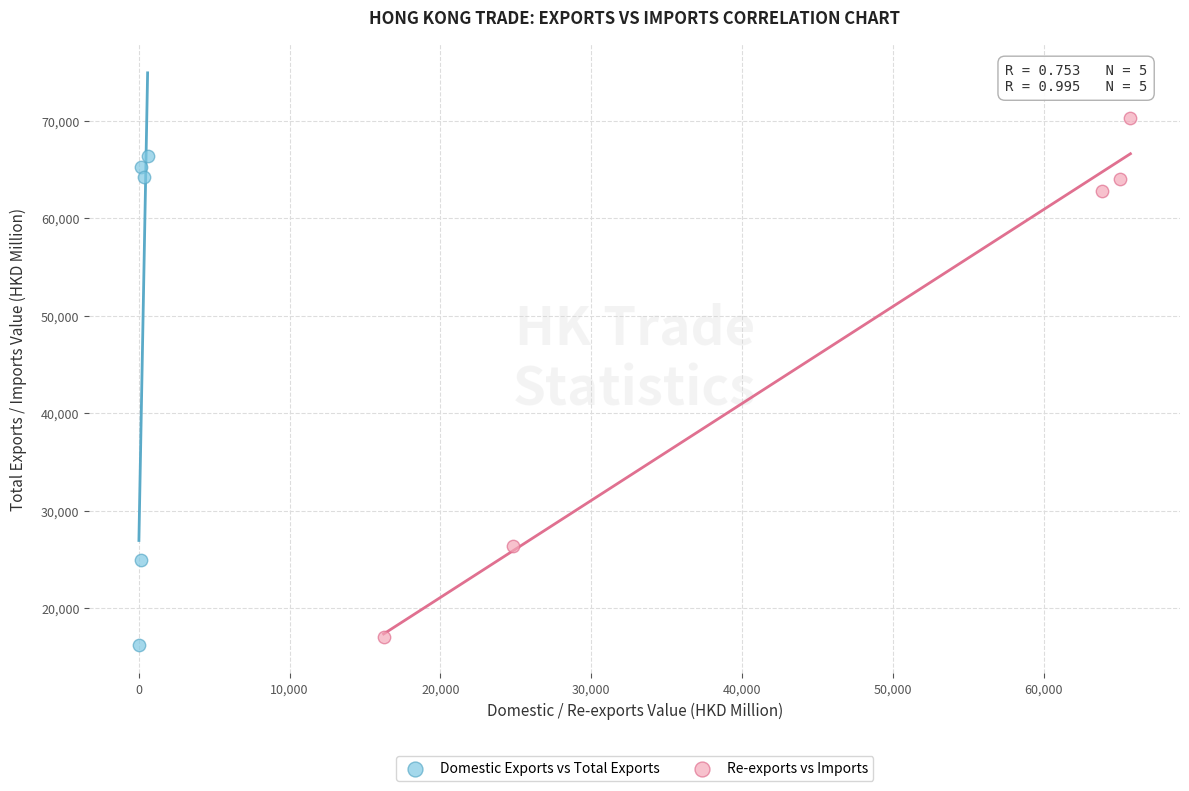

Which series contains the lowest Y value?

Domestic Exports vs Total Exports